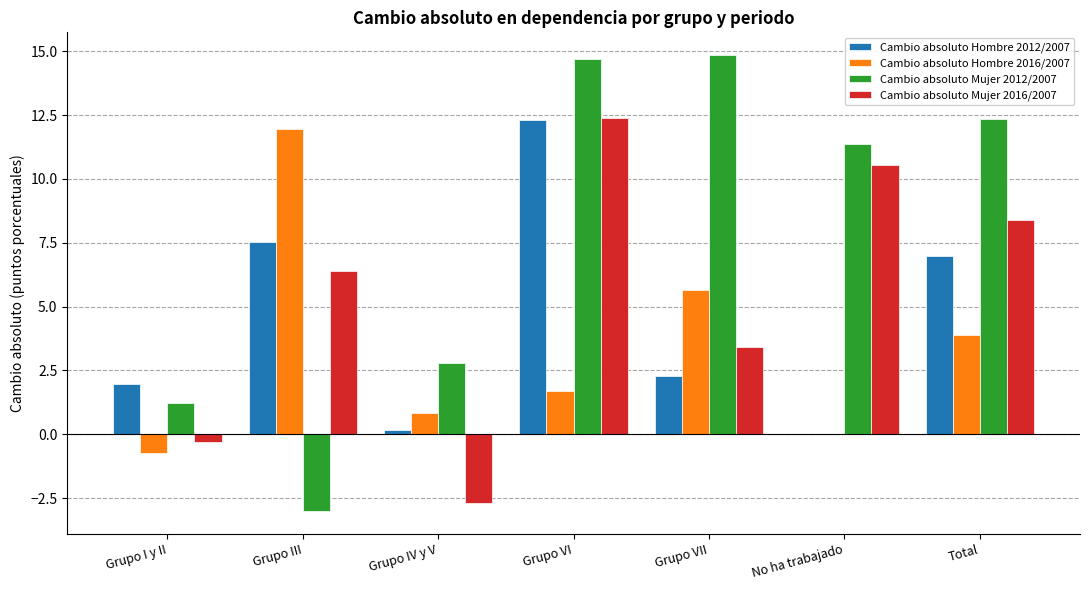

Between Grupo VI and No ha trabajado, which series saw the biggest shift?

Cambio absoluto Hombre 2012/2007